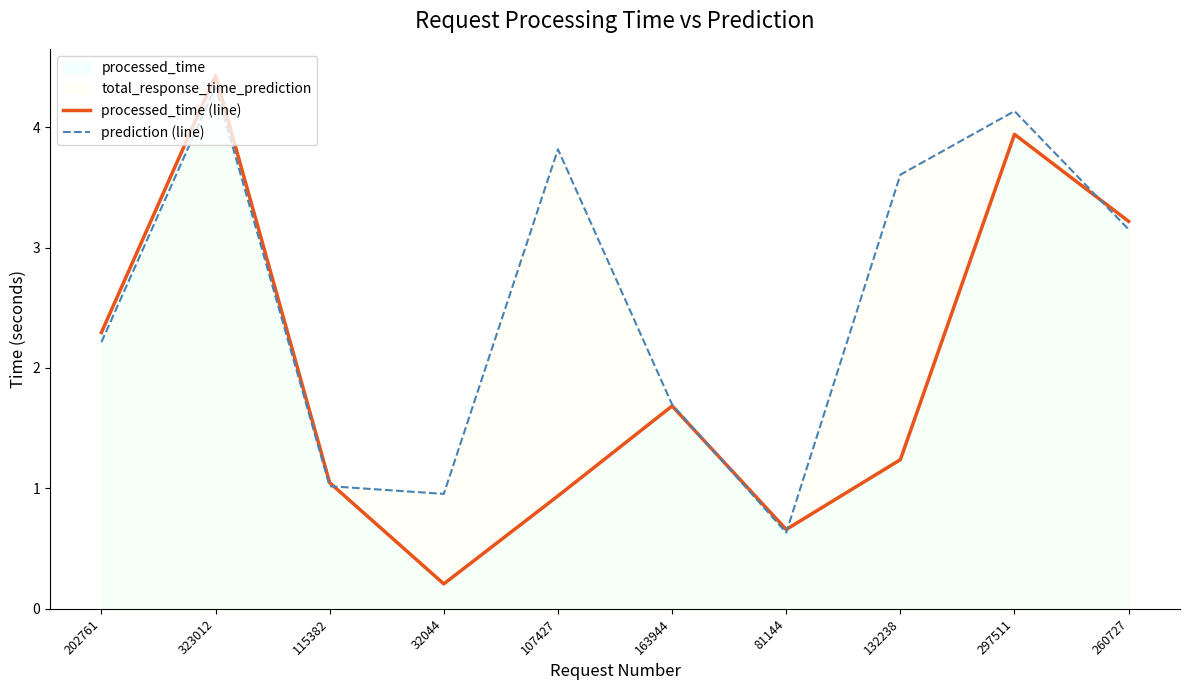

What is the label of the 8th point from the left?

132238